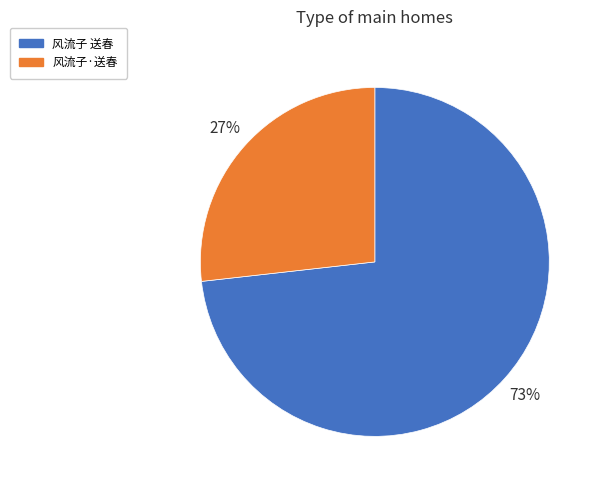

What is the ratio of the value at 风流子 送春 to the value at 风流子·送春?

2.7